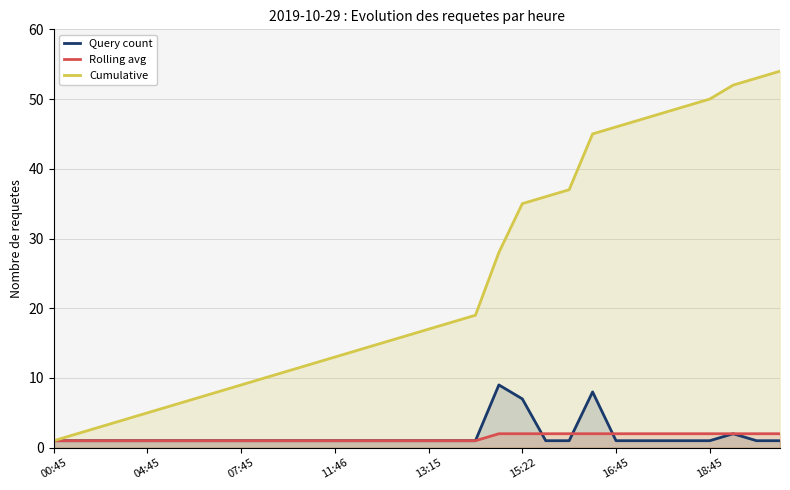

What is the average value of the Rolling avg series?

1